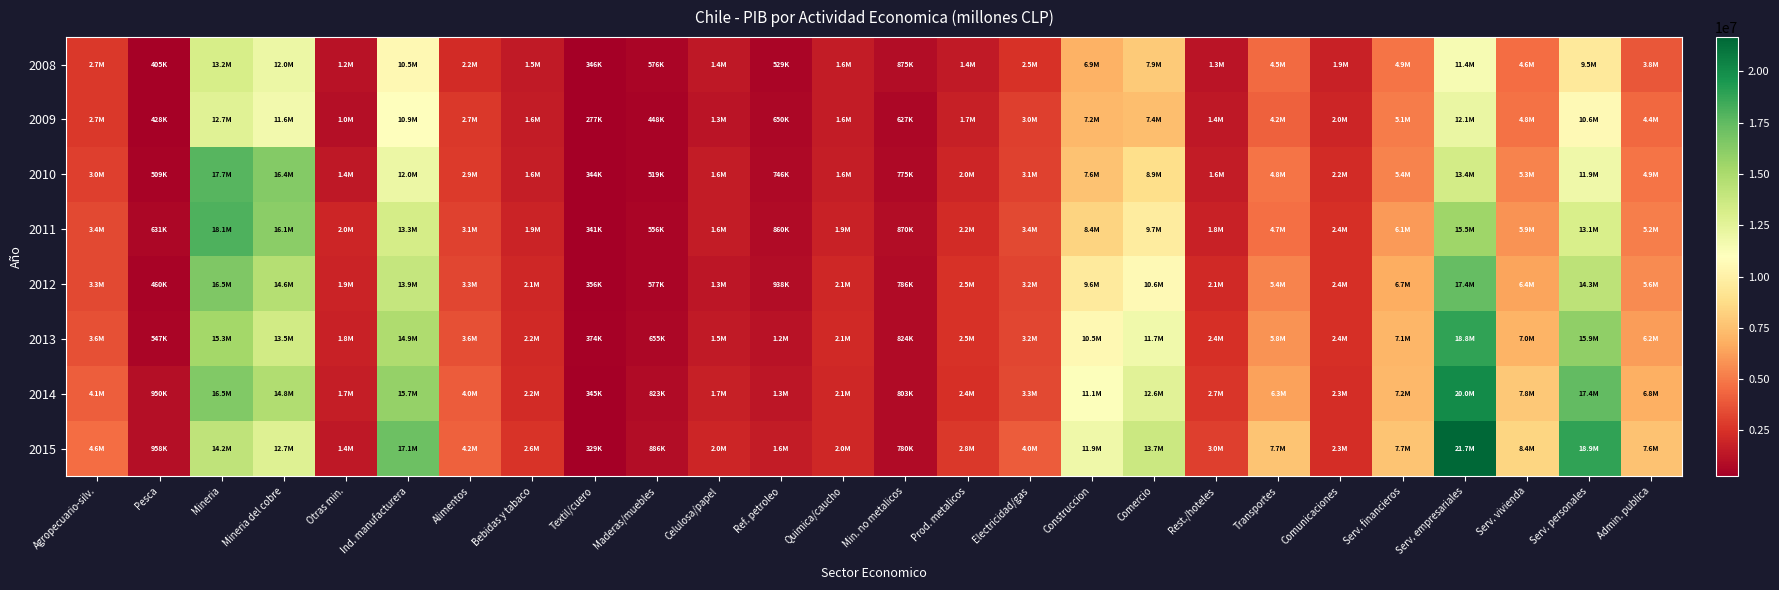

Reading right to left, transcribe all the data shown in this chart.

2008: Admin. publica=3808922	Serv. personales=9502672	Serv. vivienda=4600617	Serv. empresariales=11443187	Serv. financieros=4868571	Comunicaciones=1856790	Transportes=4462918	Rest./hoteles=1250229	Comercio=7916055	Construccion=6891485	Electricidad/gas=2498997	Prod. metalicos=1447991	Min. no metalicos=875130	Quimica/caucho=1574291	Ref. petroleo=529011	Celulosa/papel=1427606	Maderas/muebles=576377	Textil/cuero=345926	Bebidas y tabaco=1490980	Alimentos=2238860	Ind. manufacturera=10506172	Otras min.=1157310	Mineria del cobre=12007282	Mineria=13164592	Pesca=405094	Agropecuario-silv.=2711891
2009: Admin. publica=4410047	Serv. personales=10562648	Serv. vivienda=4750010	Serv. empresariales=12077695	Serv. financieros=5088370	Comunicaciones=1980734	Transportes=4162644	Rest./hoteles=1402018	Comercio=7438493	Construccion=7197372	Electricidad/gas=3006976	Prod. metalicos=1734724	Min. no metalicos=627481	Quimica/caucho=1582585	Ref. petroleo=649591	Celulosa/papel=1253284	Maderas/muebles=448309	Textil/cuero=277052	Bebidas y tabaco=1599232	Alimentos=2720168	Ind. manufacturera=10892426	Otras min.=1020821	Mineria del cobre=11649569	Mineria=12670391	Pesca=427991	Agropecuario-silv.=2738801
2010: Admin. publica=4863870	Serv. personales=11874326	Serv. vivienda=5302290	Serv. empresariales=13368262	Serv. financieros=5374095	Comunicaciones=2205581	Transportes=4825394	Rest./hoteles=1550709	Comercio=8851913	Construccion=7555645	Electricidad/gas=3100348	Prod. metalicos=1958299	Min. no metalicos=774881	Quimica/caucho=1623256	Ref. petroleo=745683	Celulosa/papel=1568500	Maderas/muebles=518765	Textil/cuero=343837	Bebidas y tabaco=1620057	Alimentos=2851907	Ind. manufacturera=12005186	Otras min.=1382879	Mineria del cobre=16360236	Mineria=17743114	Pesca=509379	Agropecuario-silv.=3029808
2011: Admin. publica=5184059	Serv. personales=13109764	Serv. vivienda=5872699	Serv. empresariales=15451677	Serv. financieros=6072856	Comunicaciones=2380963	Transportes=4679459	Rest./hoteles=1811673	Comercio=9666245	Construccion=8370433	Electricidad/gas=3365933	Prod. metalicos=2224716	Min. no metalicos=869715	Quimica/caucho=1855719	Ref. petroleo=859624	Celulosa/papel=1612387	Maderas/muebles=555626	Textil/cuero=340929	Bebidas y tabaco=1867223	Alimentos=3109379	Ind. manufacturera=13295316	Otras min.=1956718	Mineria del cobre=16113918	Mineria=18070636	Pesca=631406	Agropecuario-silv.=3357540
2012: Admin. publica=5617380	Serv. personales=14293316	Serv. vivienda=6432796	Serv. empresariales=17352440	Serv. financieros=6716952	Comunicaciones=2436134	Transportes=5367231	Rest./hoteles=2121415	Comercio=10618480	Construccion=9598611	Electricidad/gas=3180881	Prod. metalicos=2514851	Min. no metalicos=785522	Quimica/caucho=2076538	Ref. petroleo=937511	Celulosa/papel=1329284	Maderas/muebles=577433	Textil/cuero=355716	Bebidas y tabaco=2080560	Alimentos=3282881	Ind. manufacturera=13940298	Otras min.=1880894	Mineria del cobre=14621643	Mineria=16502538	Pesca=459713	Agropecuario-silv.=3330408
2013: Admin. publica=6185194	Serv. personales=15945385	Serv. vivienda=7005907	Serv. empresariales=18837654	Serv. financieros=7051571	Comunicaciones=2438071	Transportes=5836762	Rest./hoteles=2438480	Comercio=11741217	Construccion=10508227	Electricidad/gas=3231047	Prod. metalicos=2473132	Min. no metalicos=823929	Quimica/caucho=2121266	Ref. petroleo=1195789	Celulosa/papel=1469638	Maderas/muebles=655278	Textil/cuero=374299	Bebidas y tabaco=2162576	Alimentos=3606630	Ind. manufacturera=14882537	Otras min.=1787100	Mineria del cobre=13473862	Mineria=15260963	Pesca=546694	Agropecuario-silv.=3595871
2014: Admin. publica=6827922	Serv. personales=17422829	Serv. vivienda=7797950	Serv. empresariales=20003562	Serv. financieros=7163604	Comunicaciones=2347374	Transportes=6339659	Rest./hoteles=2697960	Comercio=12603430	Construccion=11129981	Electricidad/gas=3301712	Prod. metalicos=2431220	Min. no metalicos=802765	Quimica/caucho=2058569	Ref. petroleo=1330029	Celulosa/papel=1701254	Maderas/muebles=822674	Textil/cuero=344930	Bebidas y tabaco=2223661	Alimentos=4023042	Ind. manufacturera=15738145	Otras min.=1666217	Mineria del cobre=14808797	Mineria=16475014	Pesca=950434	Agropecuario-silv.=4083005
2015: Admin. publica=7598238	Serv. personales=18906436	Serv. vivienda=8448904	Serv. empresariales=21669669	Serv. financieros=7670152	Comunicaciones=2307015	Transportes=7651384	Rest./hoteles=3007373	Comercio=13674817	Construccion=11864531	Electricidad/gas=3977901	Prod. metalicos=2765812	Min. no metalicos=780340	Quimica/caucho=2049980	Ref. petroleo=1561288	Celulosa/papel=1974982	Maderas/muebles=885585	Textil/cuero=328547	Bebidas y tabaco=2603866	Alimentos=4180800	Ind. manufacturera=17131200	Otras min.=1401222	Mineria del cobre=12749382	Mineria=14150605	Pesca=957637	Agropecuario-silv.=4612571